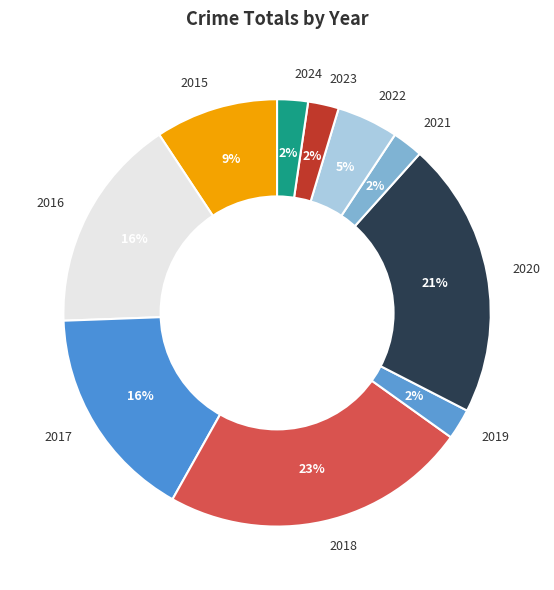

Is there a majority slice in this chart?

No